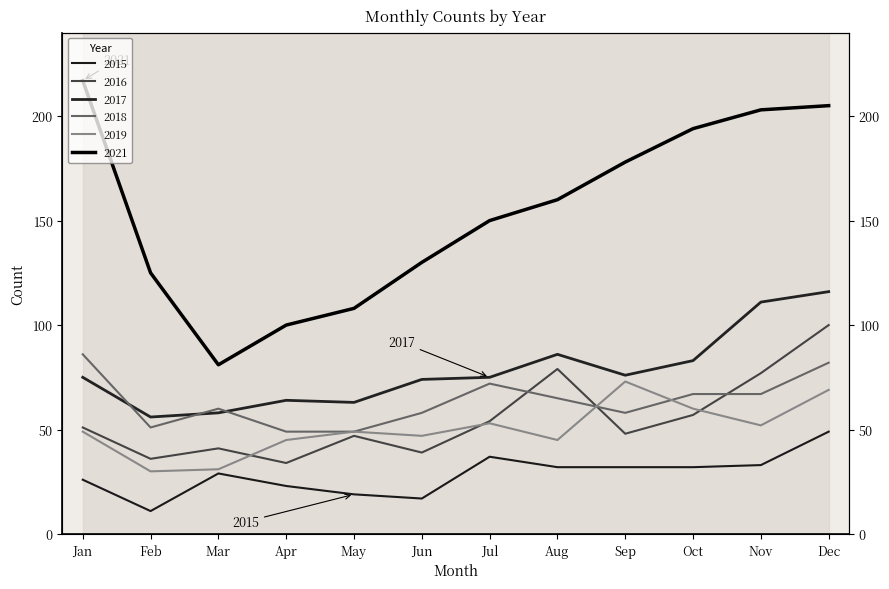

What is the lowest value of the 2021 series?

81